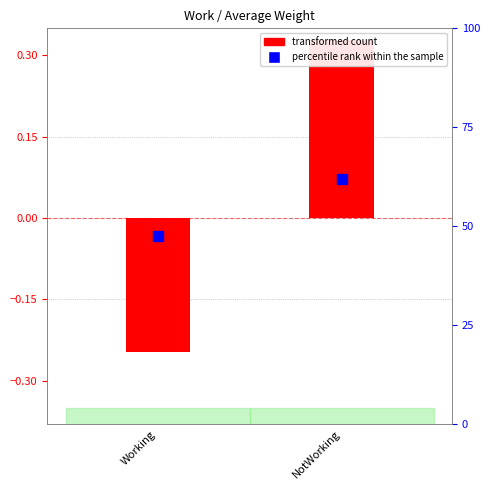

Which series has the largest total across all categories?

percentile rank within the sample